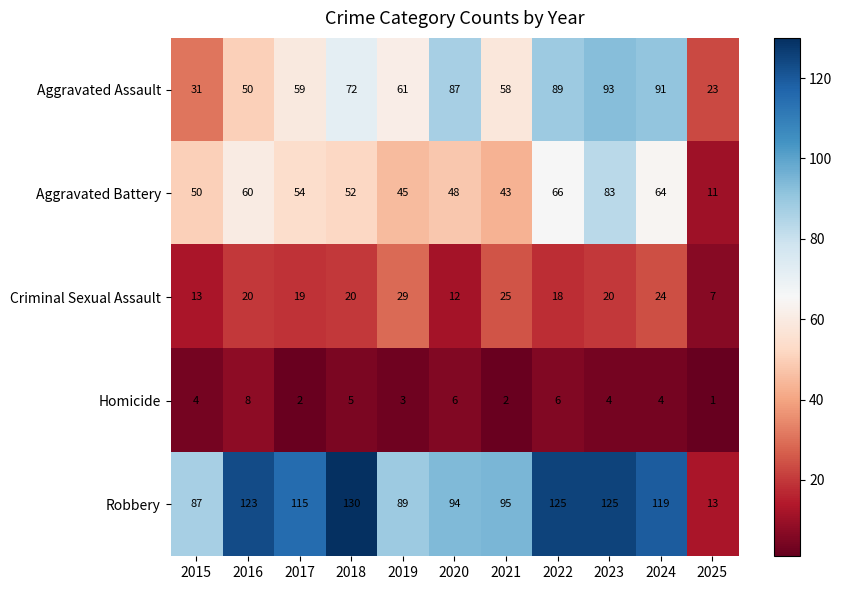

Which series changed the most between 2020 and 2025?

Robbery